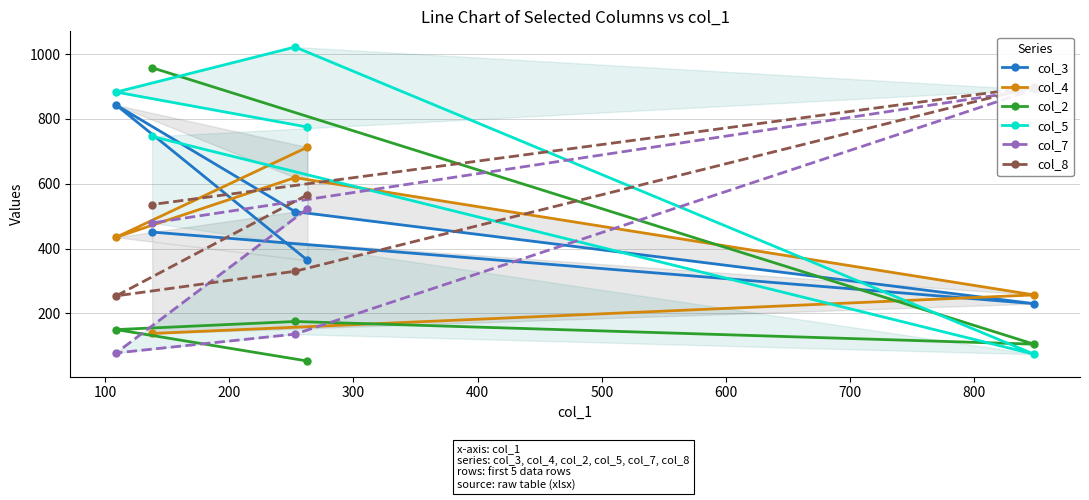

What is the lowest value of the col_2 series?

53